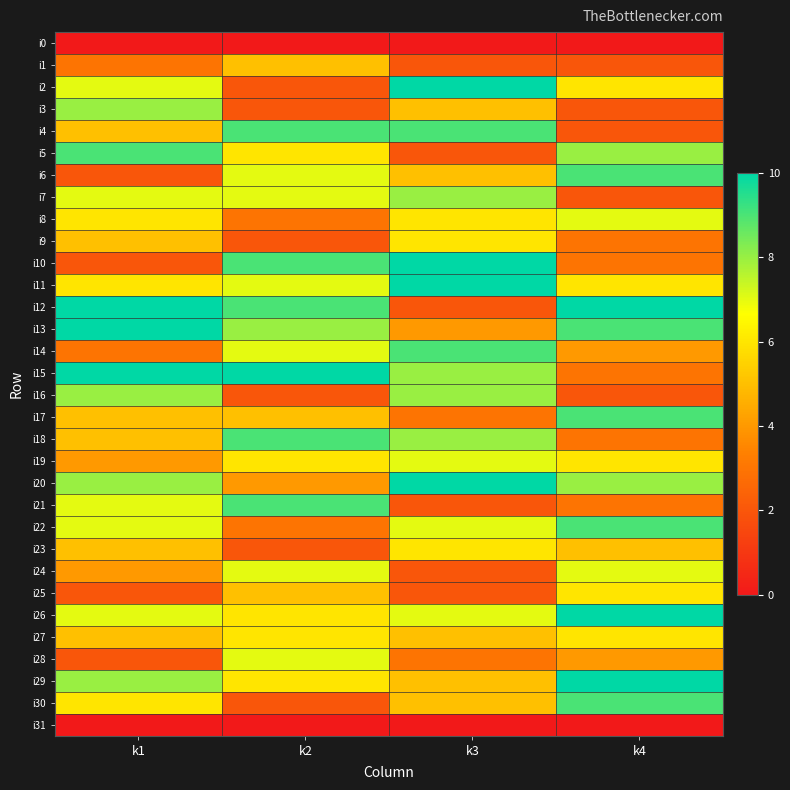

What is the greatest value displayed?

10